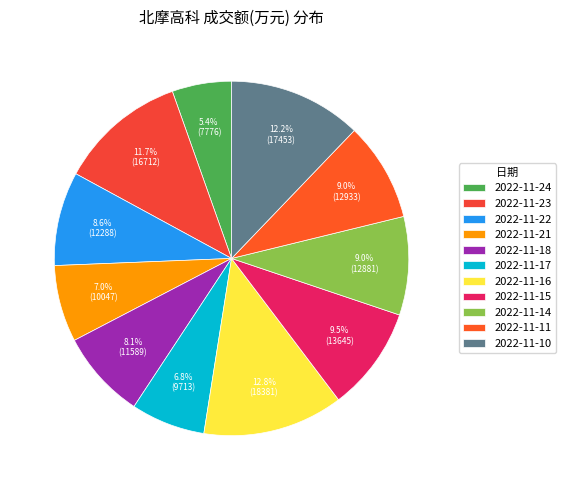

To the nearest percent, what portion does 2022-11-21 represent?

7%